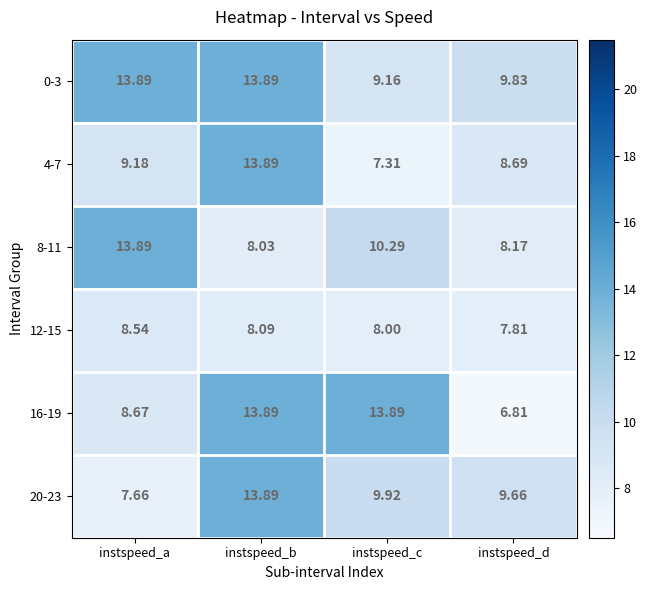

Where is 0-3 nearest to the value 11?

instspeed_d